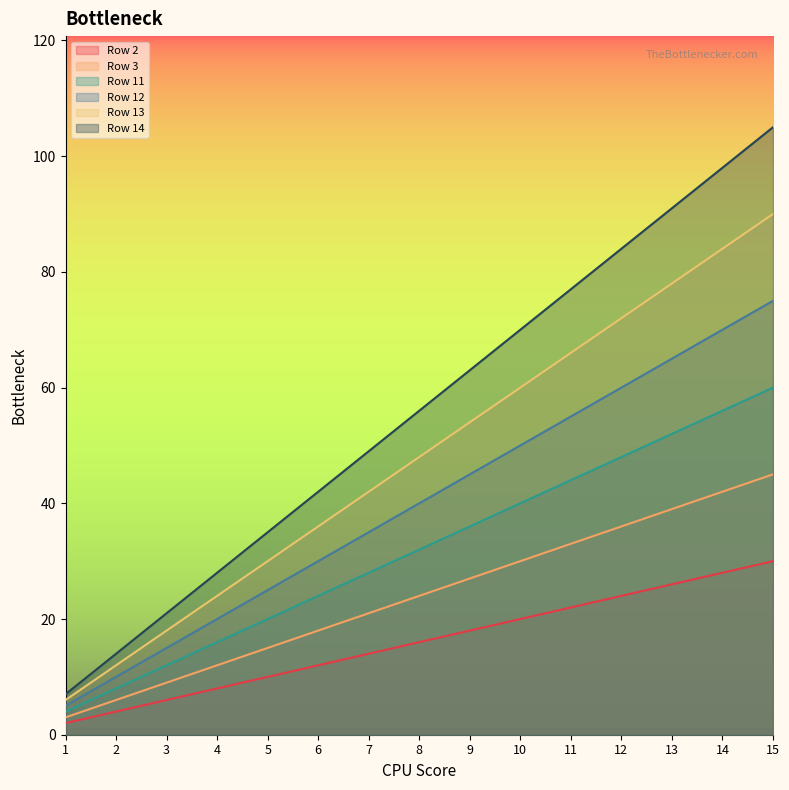

Which series changed the most between 5 and 10?

Row 14